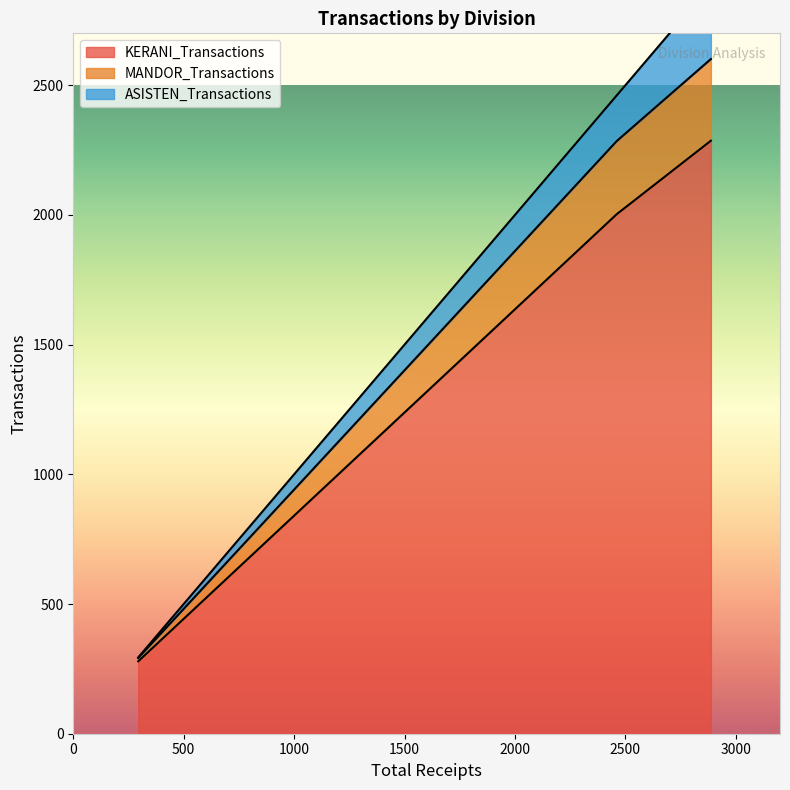

Read the KERANI_Transactions value at Air Hijau, to the nearest 100.

2000